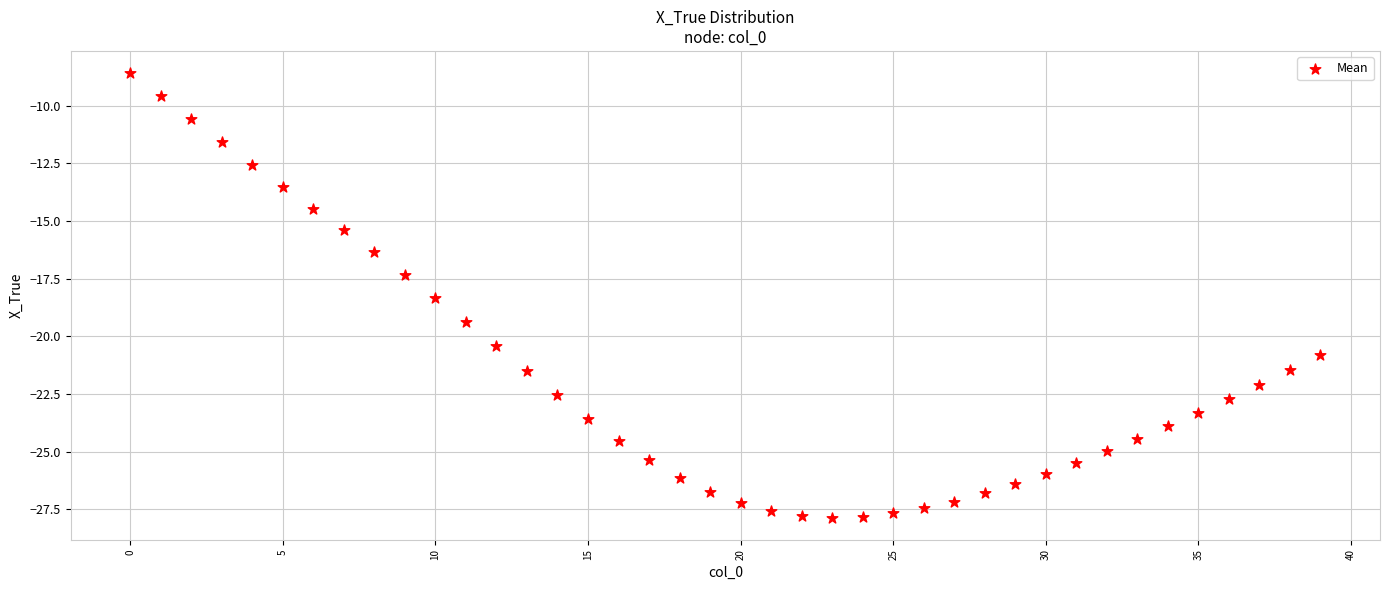

What Y value in the scatter plot is closest to -18?

-18.3